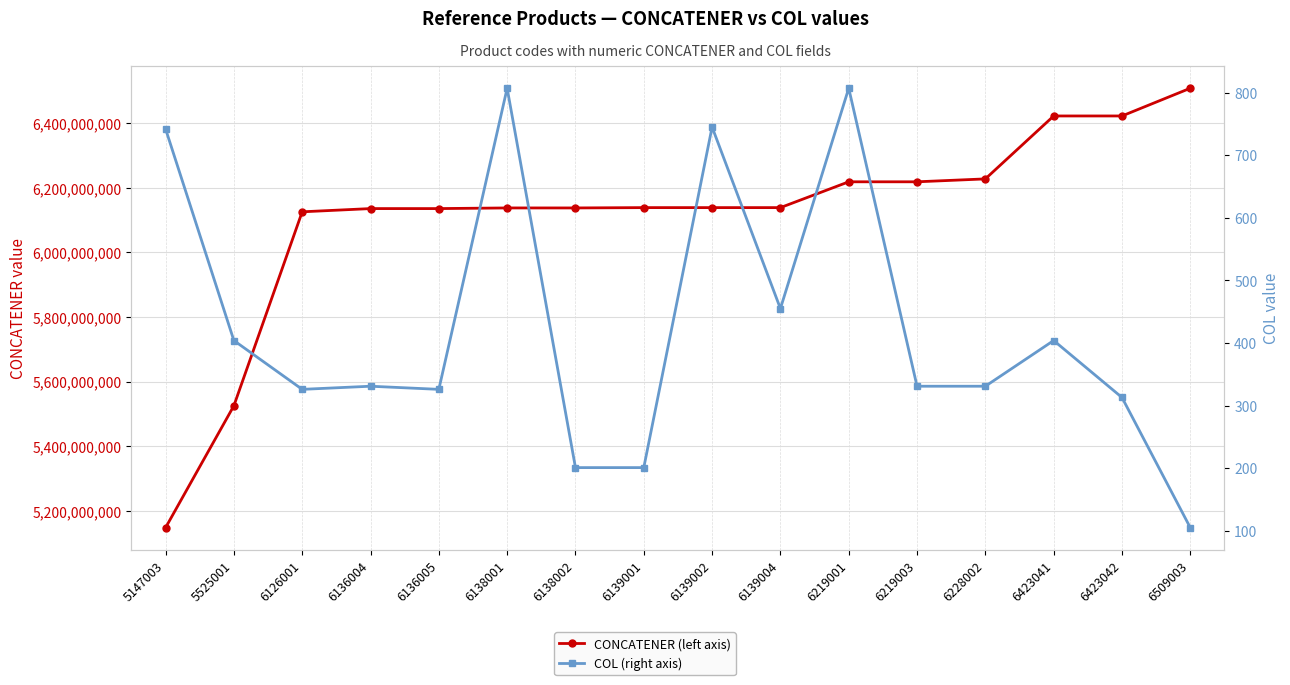

True or false: COL (right axis) and CONCATENER (left axis) cross at least once.

False